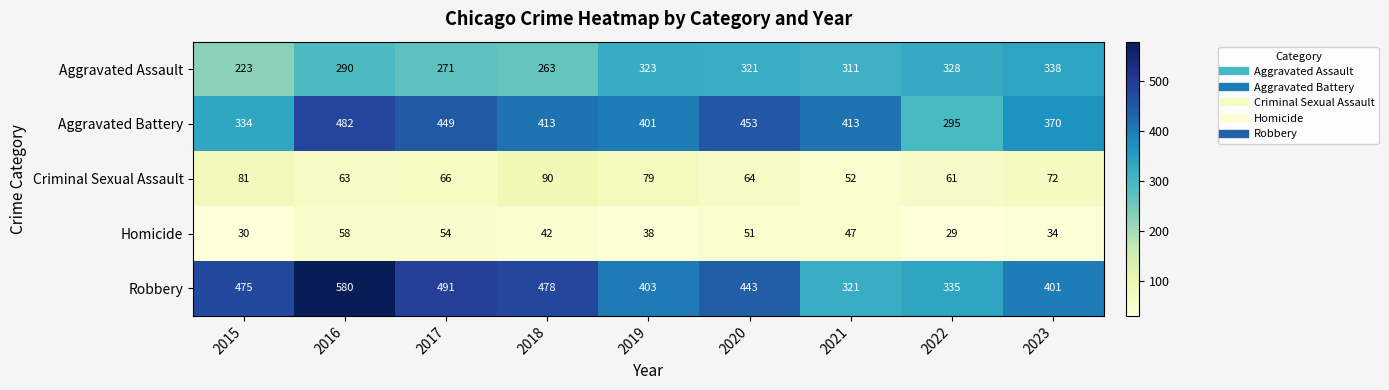

How many categories are shown in the chart?

9